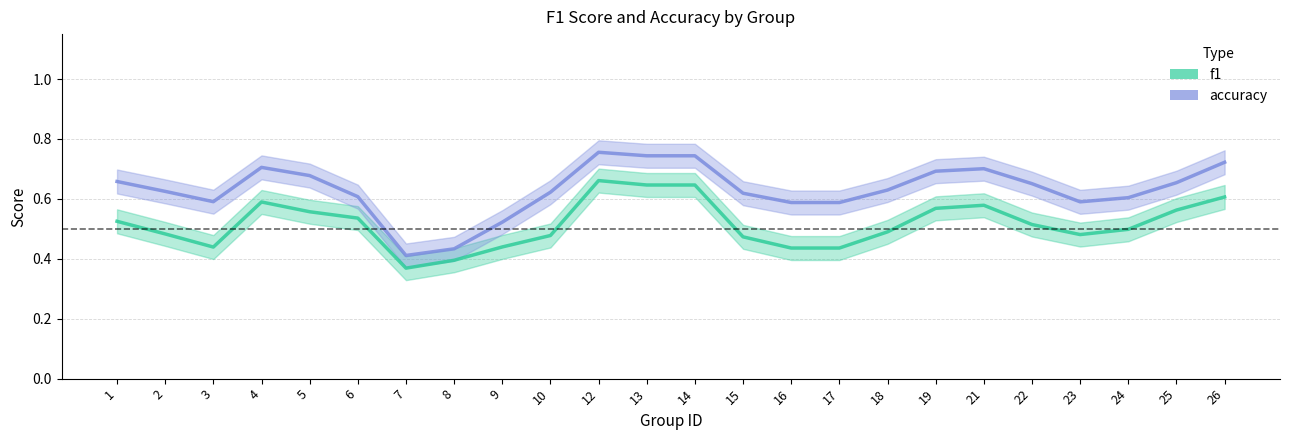

Is the value of accuracy at 22 greater than the value of f1 at 3?

Yes